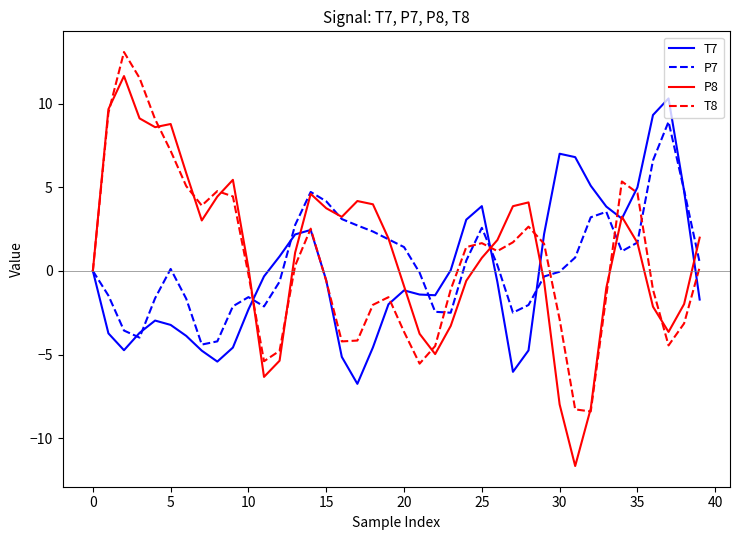

Rank the series by their maximum value, from highest to lowest.

T8, P8, T7, P7